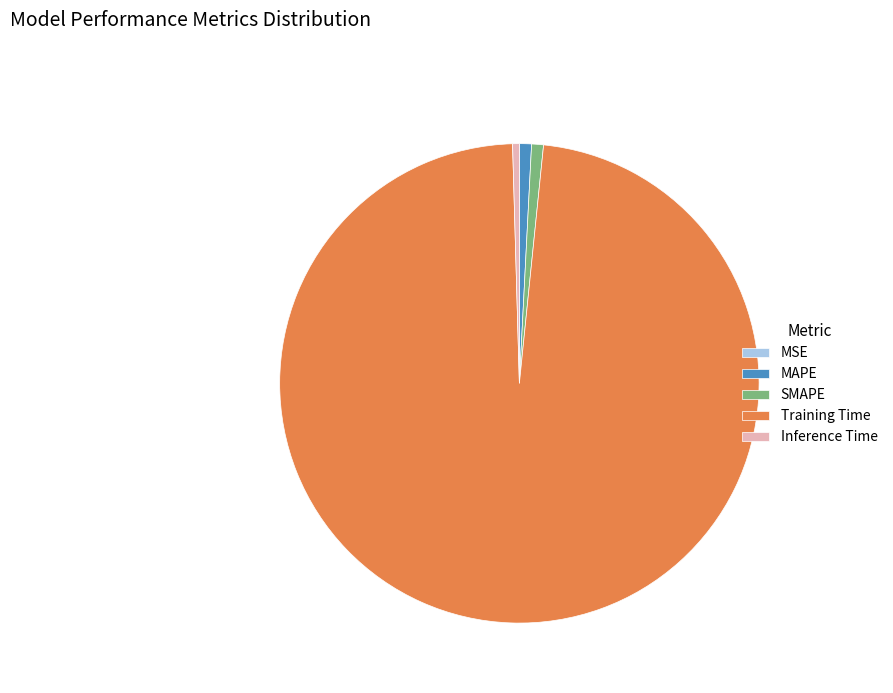

Which category accounts for the majority?

Training Time